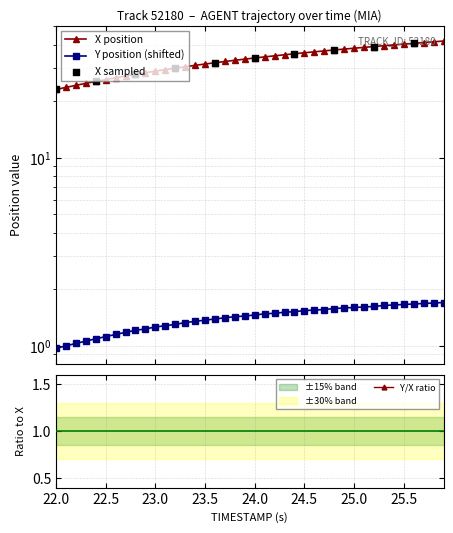

Which series reaches the maximum Y coordinate?

X